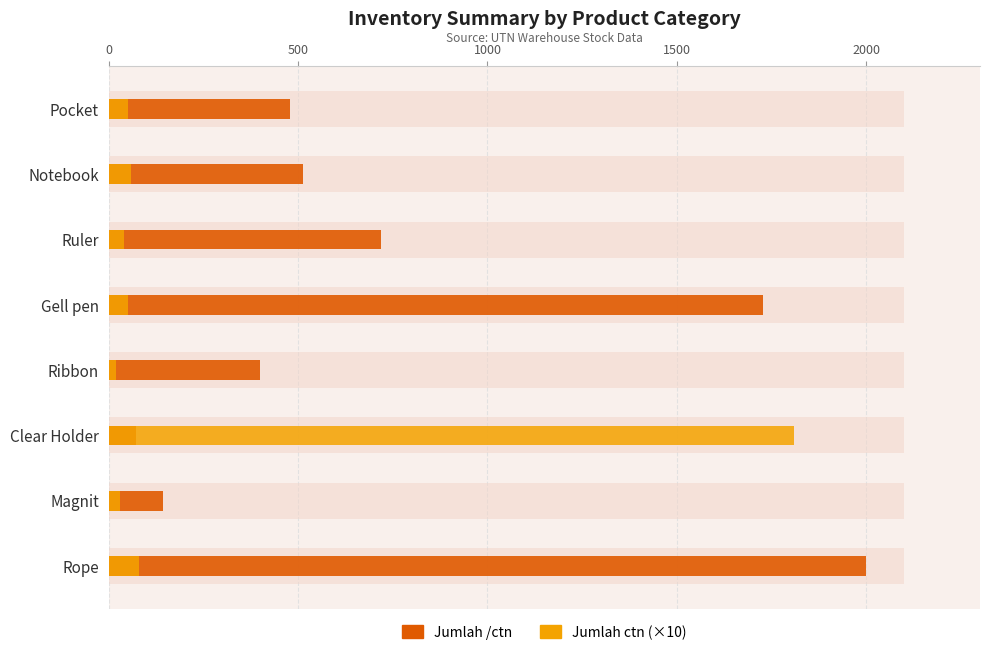

Rank the series by their maximum value, from highest to lowest.

Jumlah /ctn, Jumlah ctn (×10)